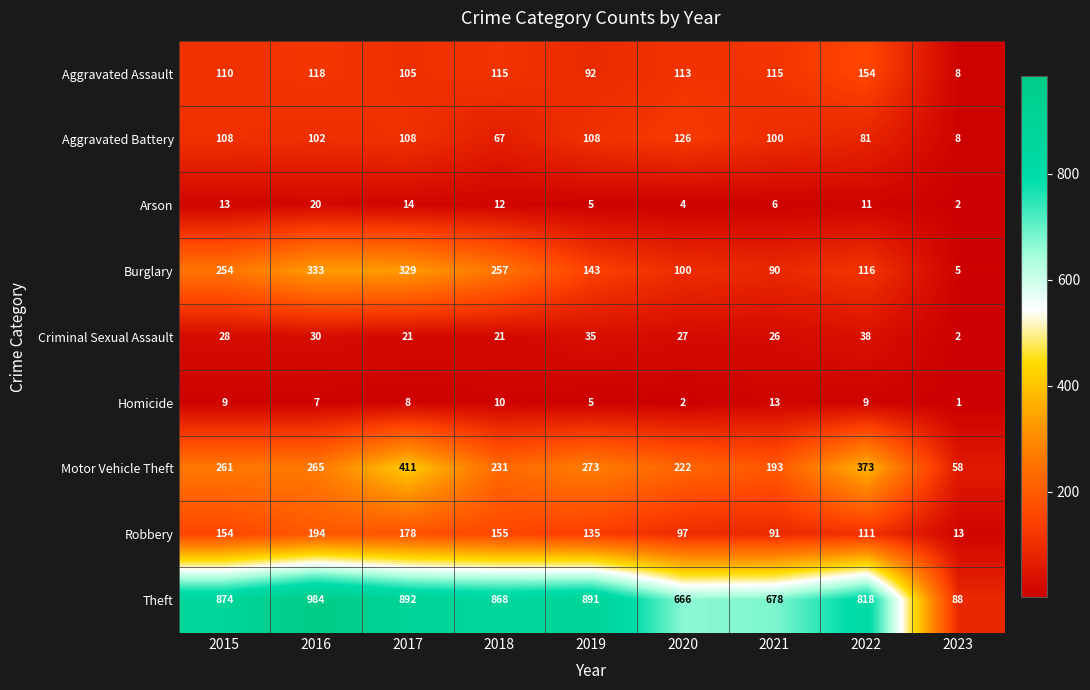

What is the maximum value for Robbery?

194